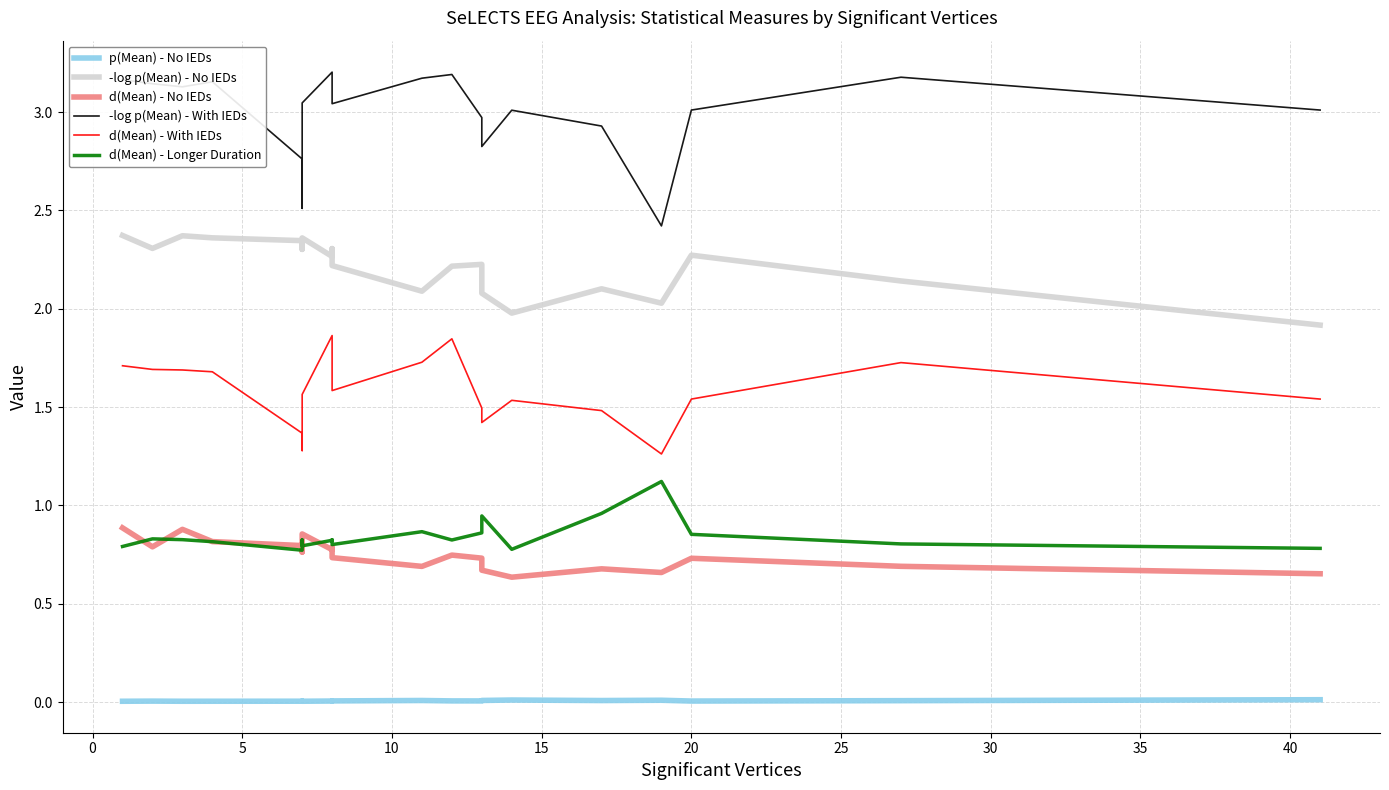

List the series in order of their peak value, highest first.

-log p(Mean) - With IEDs, -log p(Mean) - No IEDs, d(Mean) - With IEDs, d(Mean) - Longer Duration, d(Mean) - No IEDs, p(Mean) - No IEDs